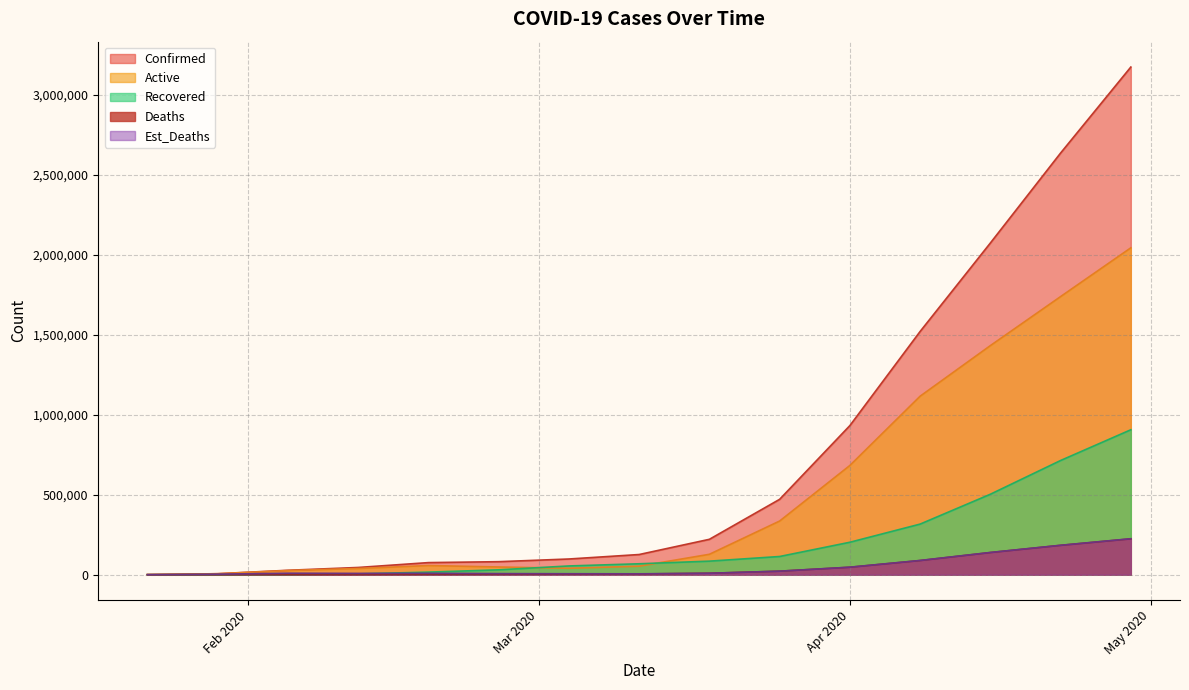

Which series has the largest range (max minus min)?

Confirmed